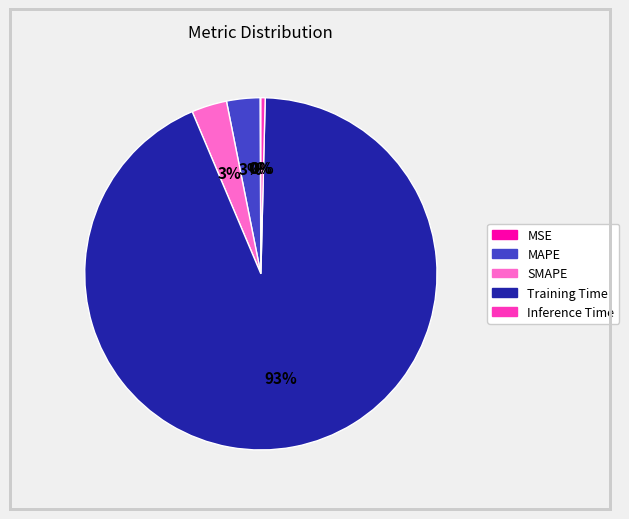

What percentage is the MAPE slice, to the nearest percent?

3%